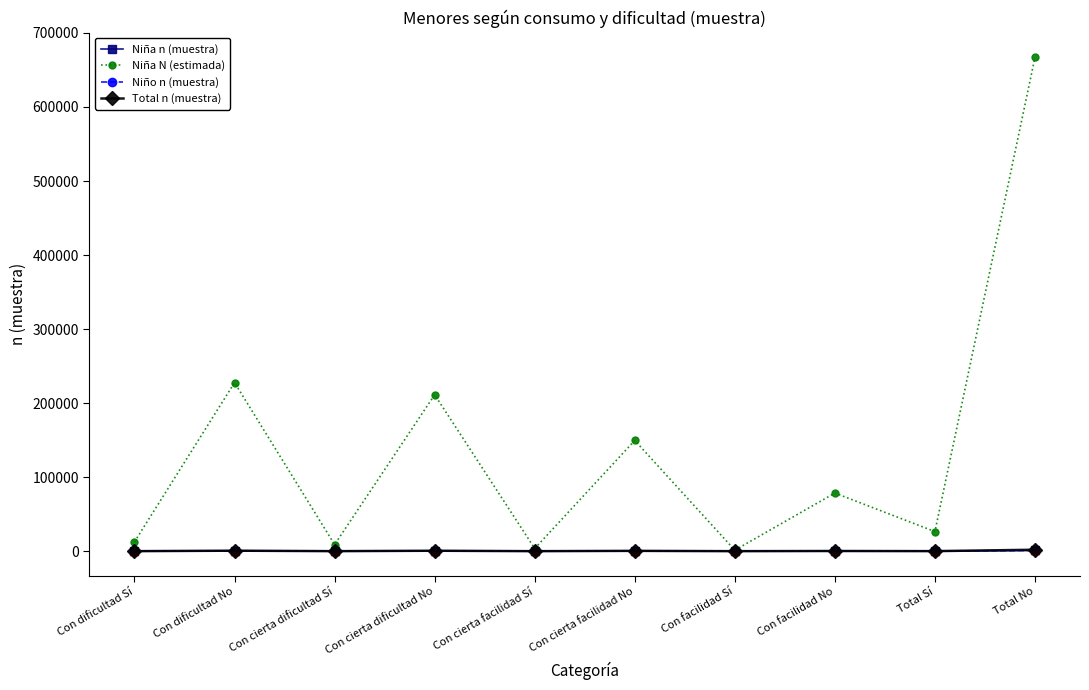

What is the sum of the Total n (muestra) values at Total Sí and Con dificultad No?

746